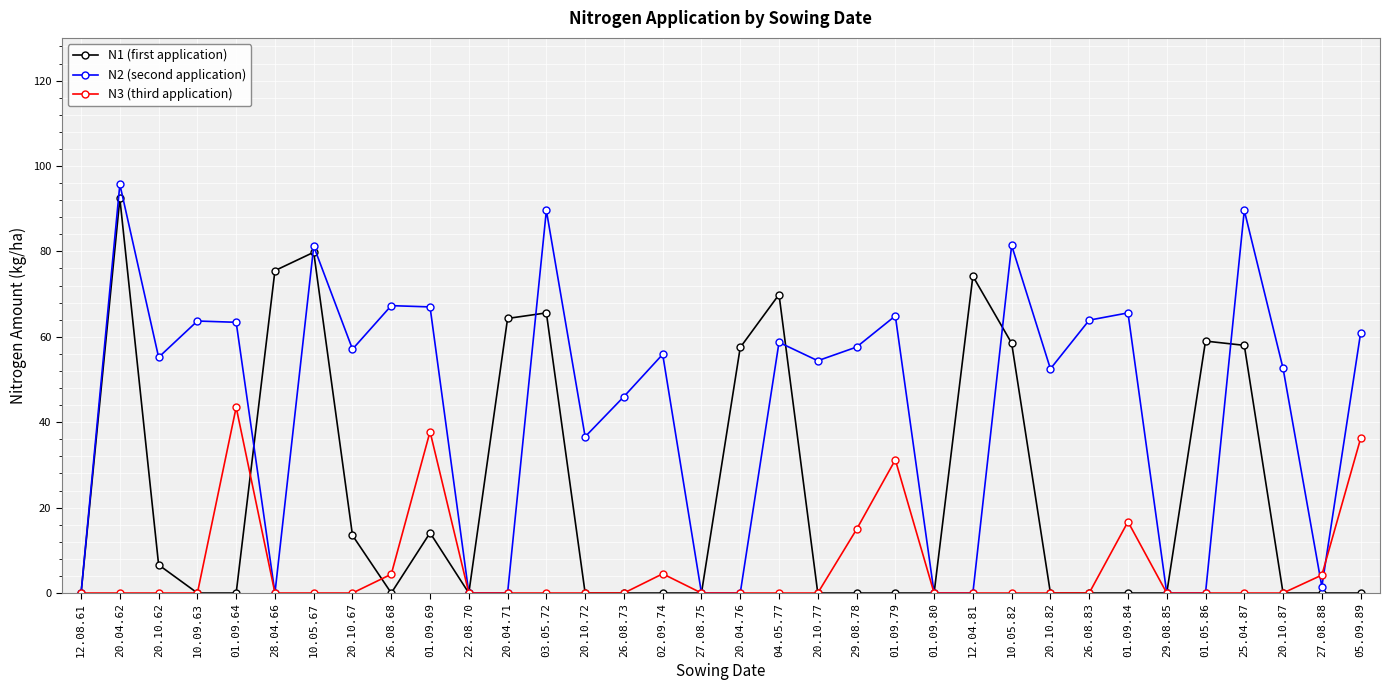

True or false: N3 (third application) has more than 2 points higher than both neighbors.

True